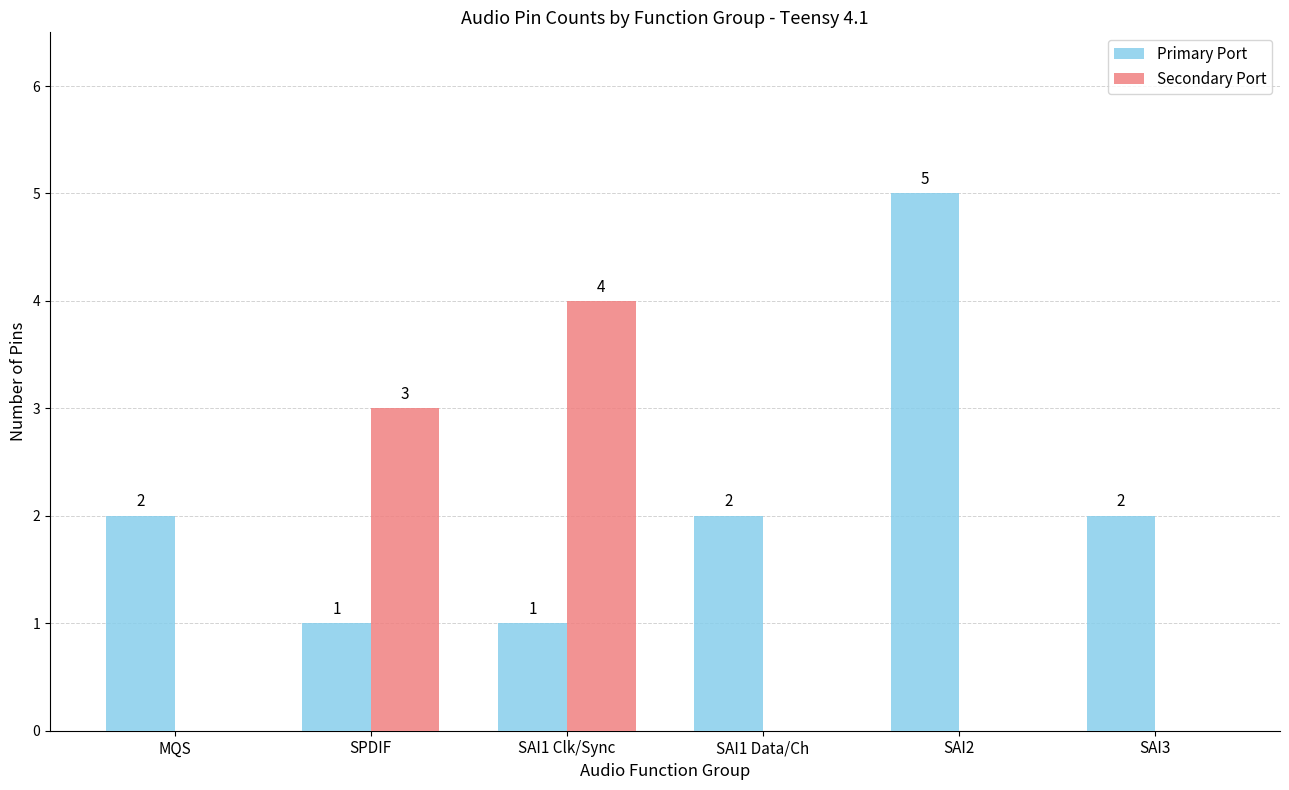

How many groups of bars are there?

6